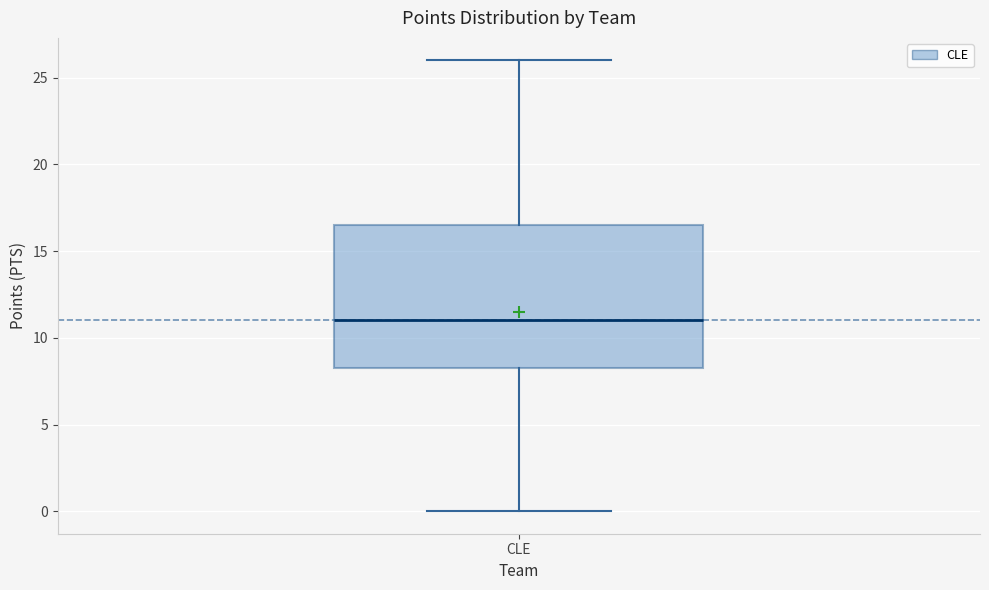

Read this box plot against the y-axis: the position of the median line, the range covered by the box, and the ends of both whiskers. The values are not printed on the chart, so give them approximately, as read against the axis.

median 11.0, box 8.5 to 16.5, whiskers 0.0 to 26.0